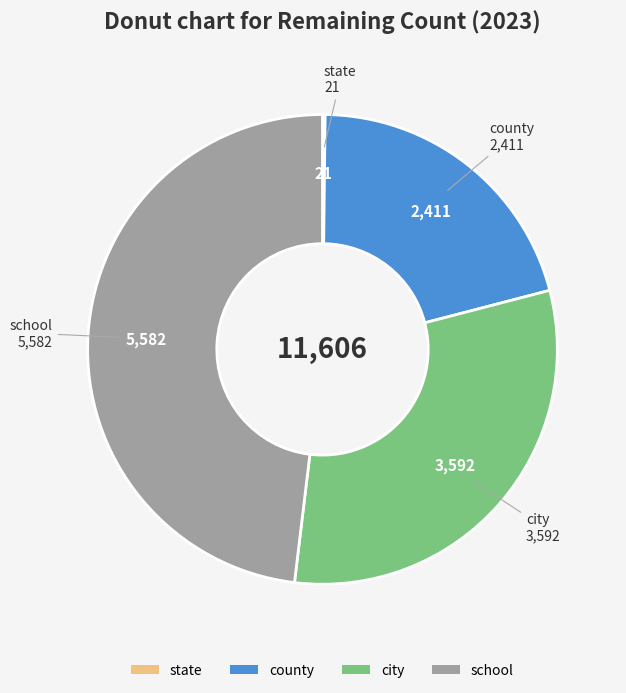

Approximately how many times larger is the value at county compared to school?

0.4